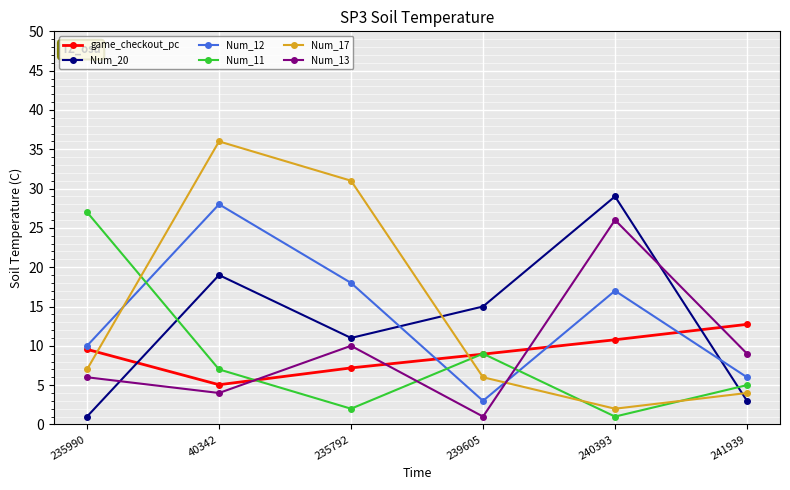

Is this an area chart (filled region under the line)?

No